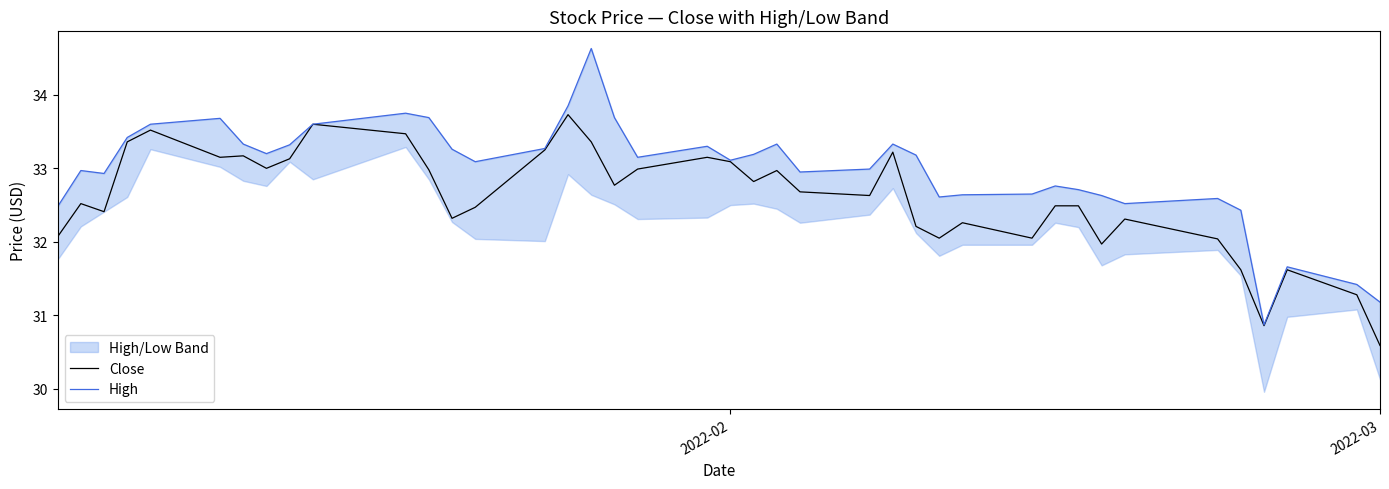

What is the lowest value of the Close series?

30.6